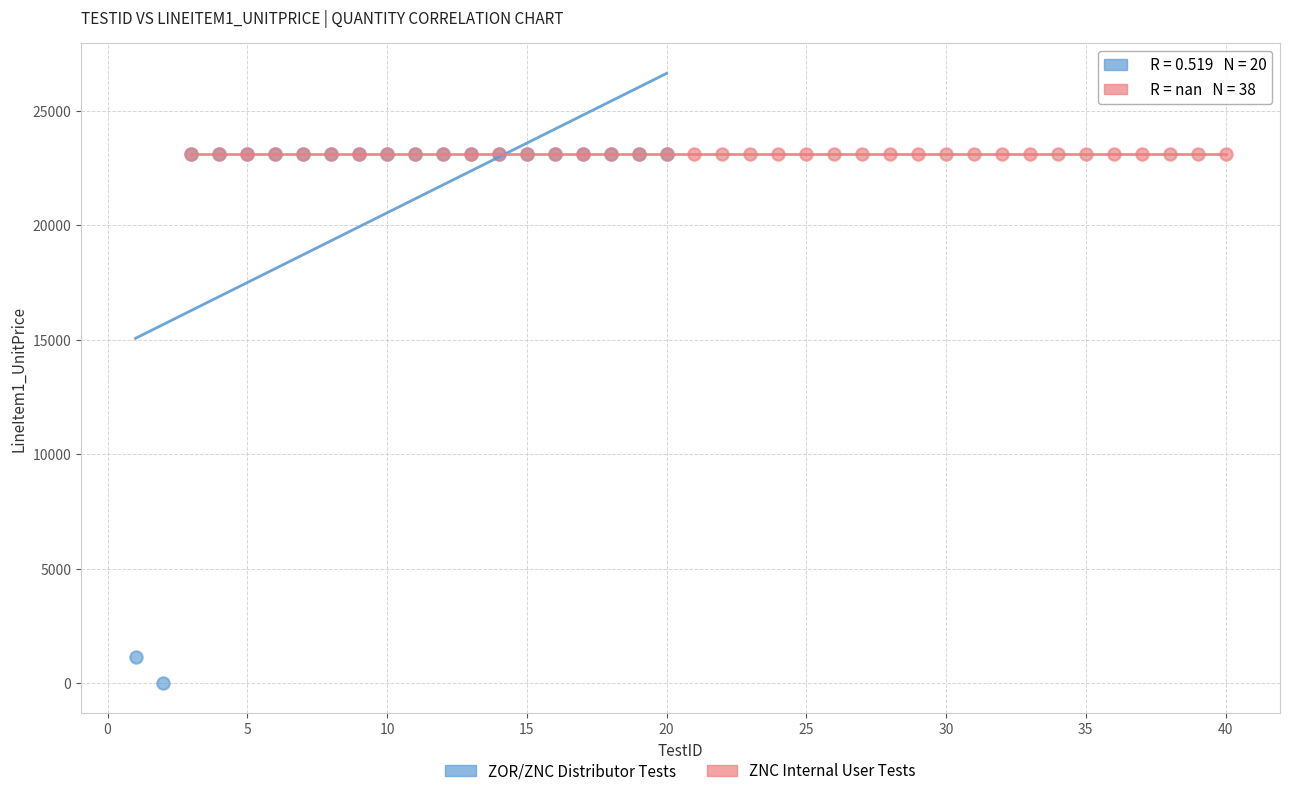

Which series contains the lowest Y value?

ZOR/ZNC Distributor Tests